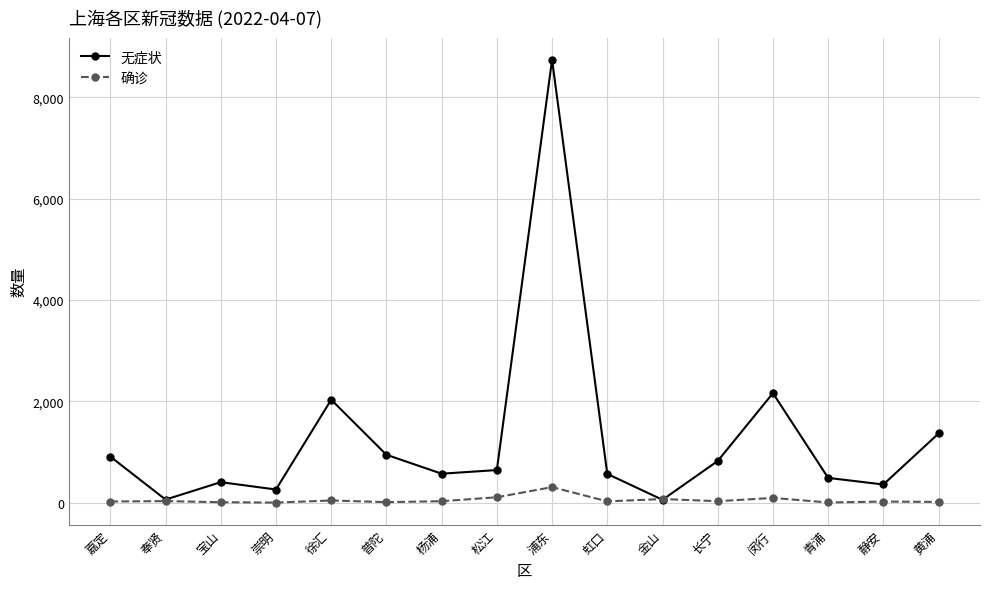

True or false: 无症状 has more than 2 points higher than both neighbors.

True